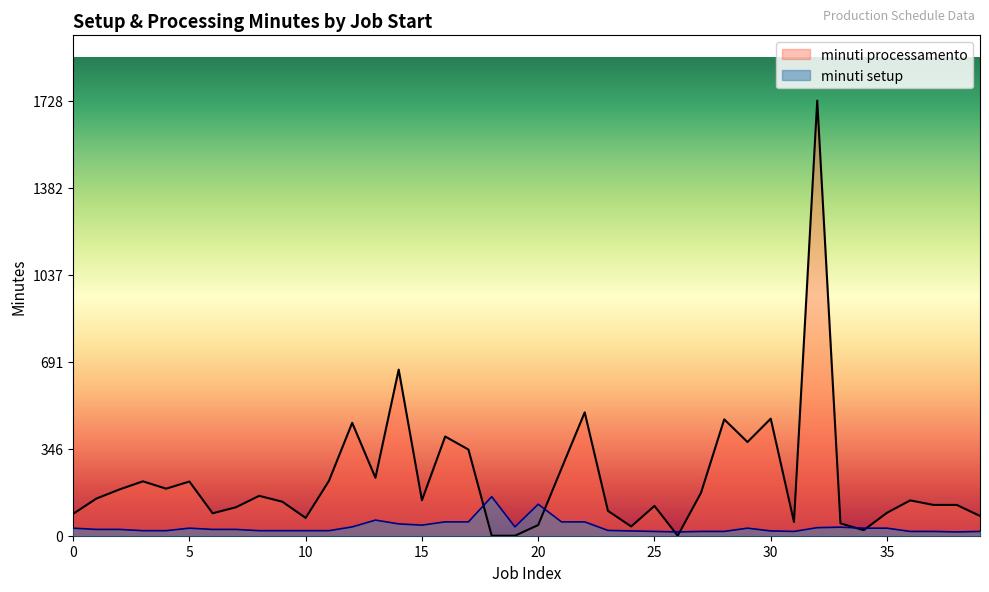

Between 2025-05-08 and 2025-05-09, which series saw the biggest shift?

minuti setup